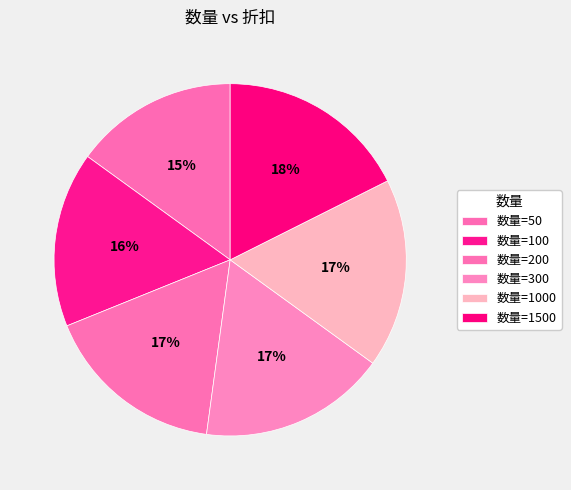

To the nearest percent, what is the average slice percentage?

17%